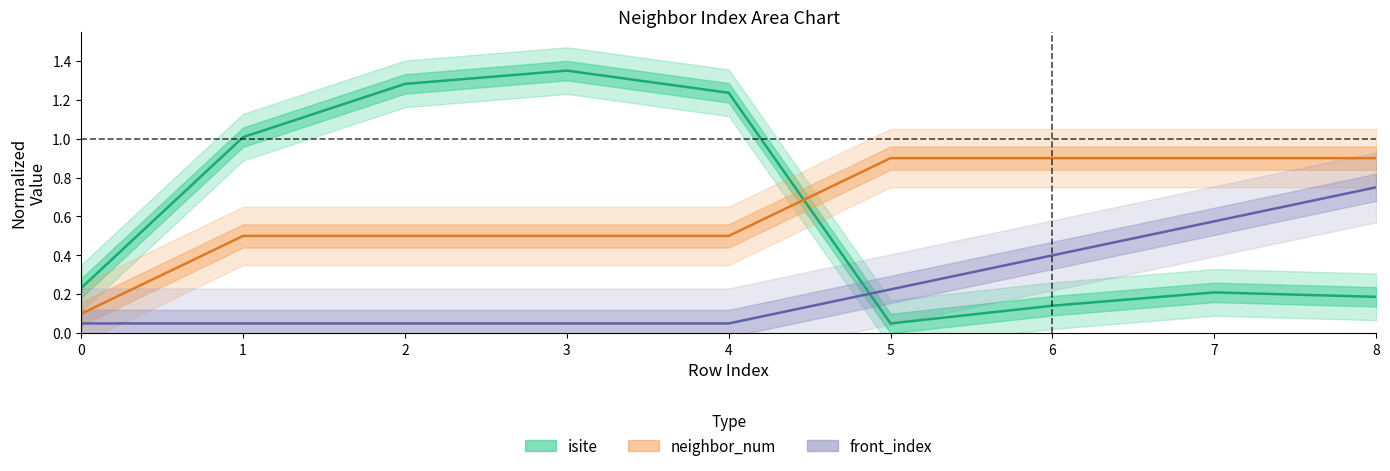

What is the average value of the front_index series?

0.2